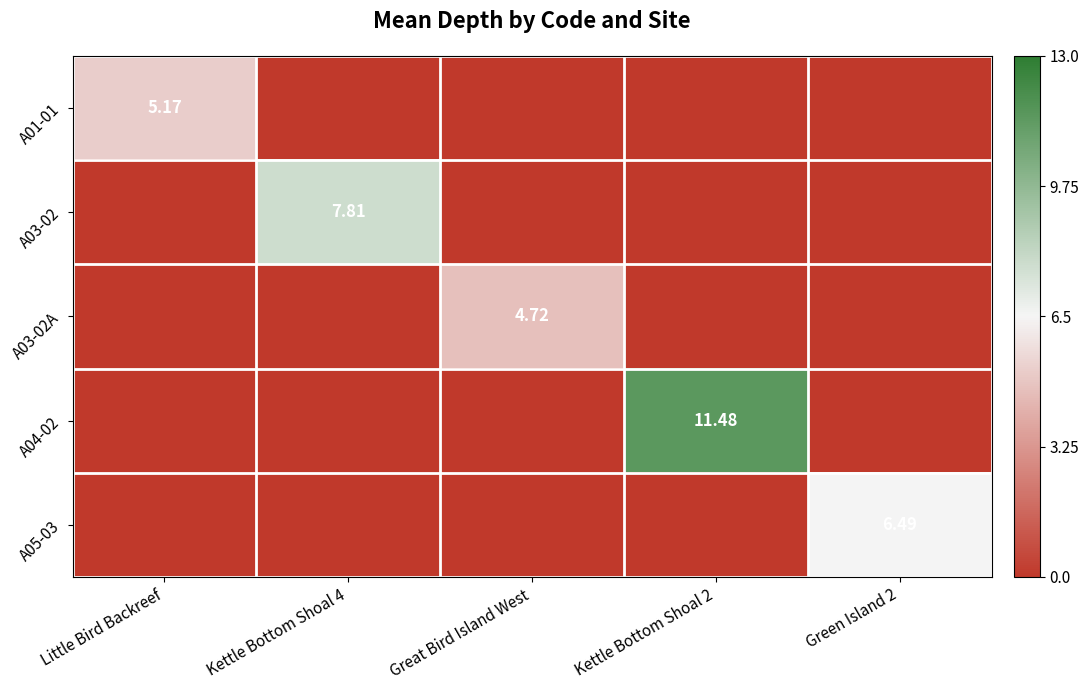

How many values in A03-02 are above zero?

1